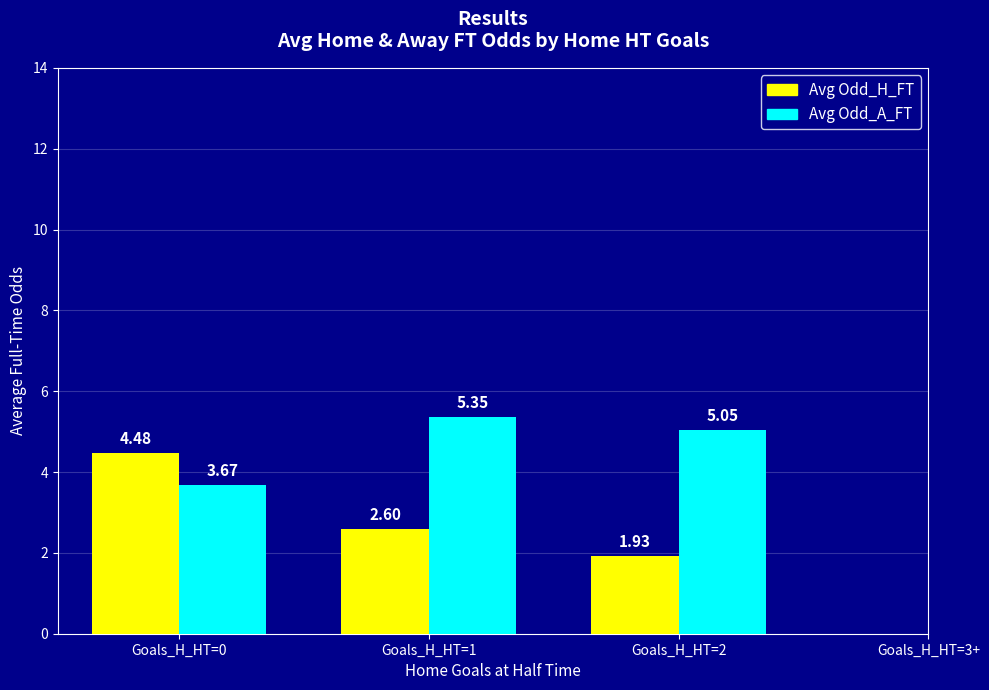

Between Goals_H_HT=1 and Goals_H_HT=2, which series saw the biggest shift?

Avg Odd_H_FT